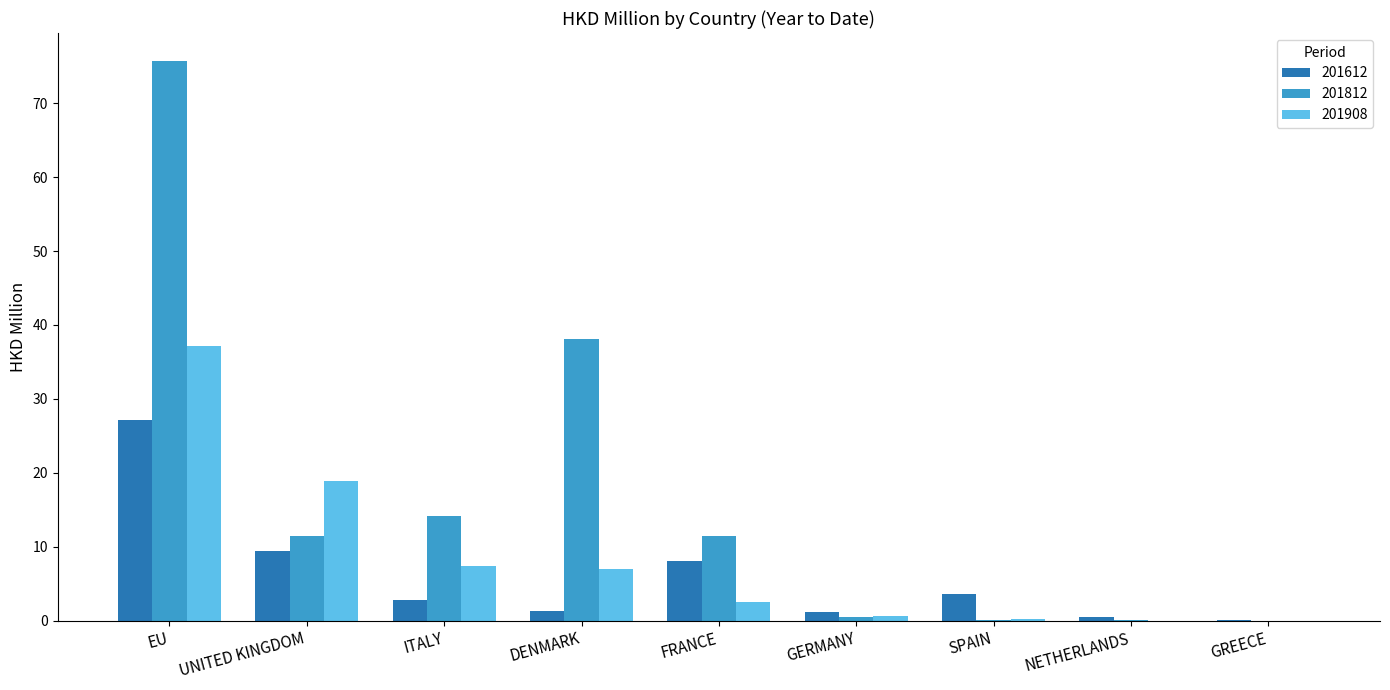

What is the greatest value displayed?

75.7